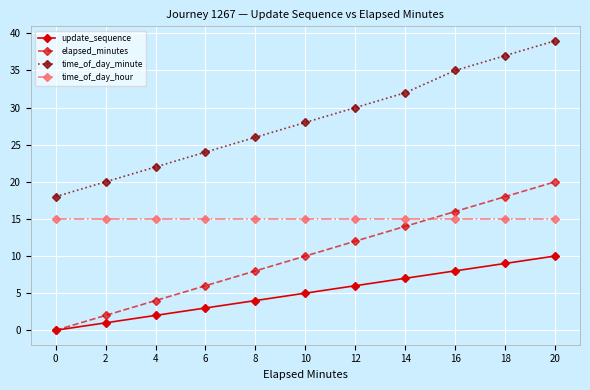

Is the value of time_of_day_hour at 14 greater than the value of time_of_day_minute at 10?

No